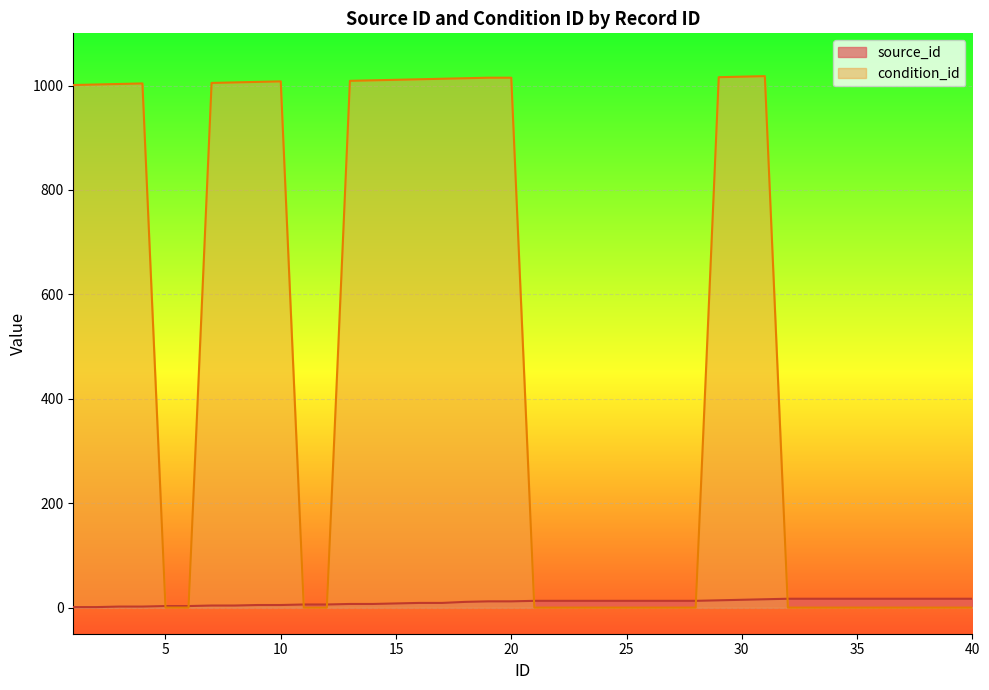

The source_id series shows 4 at 6. True or false?

False